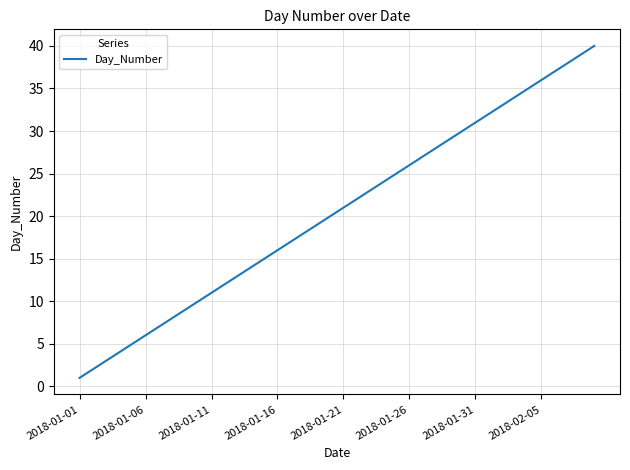

What is the difference between the maximum and minimum values?

39